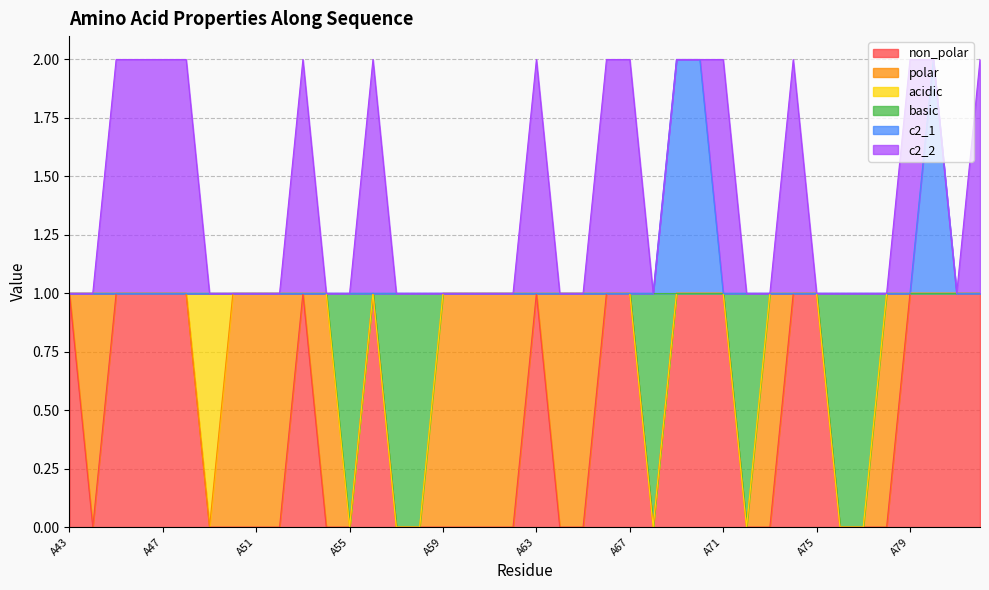

What are all the series names shown in the legend?

non_polar, polar, acidic, basic, c2_1, c2_2